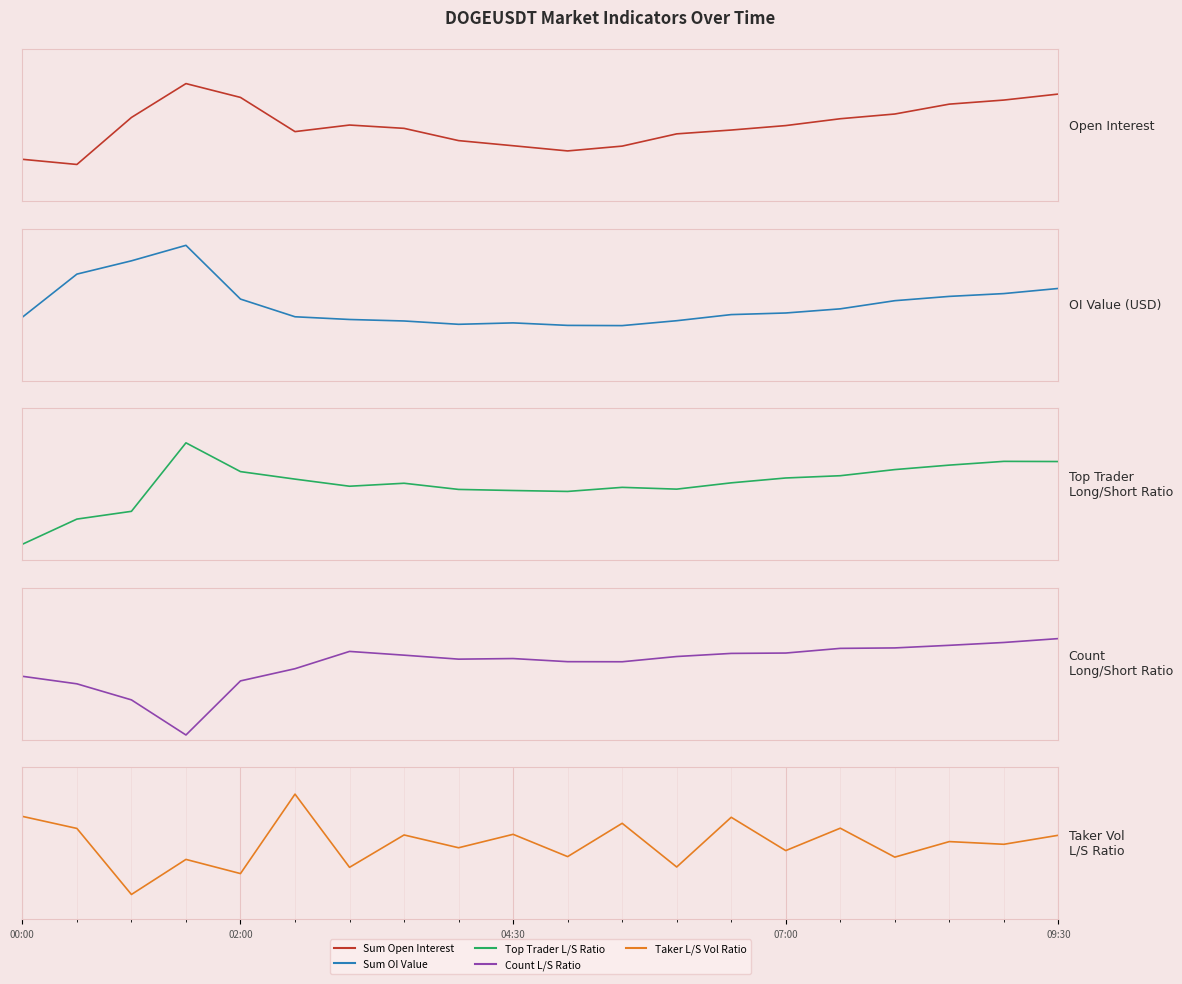

Which series has the largest range (max minus min)?

Top Trader L/S Ratio